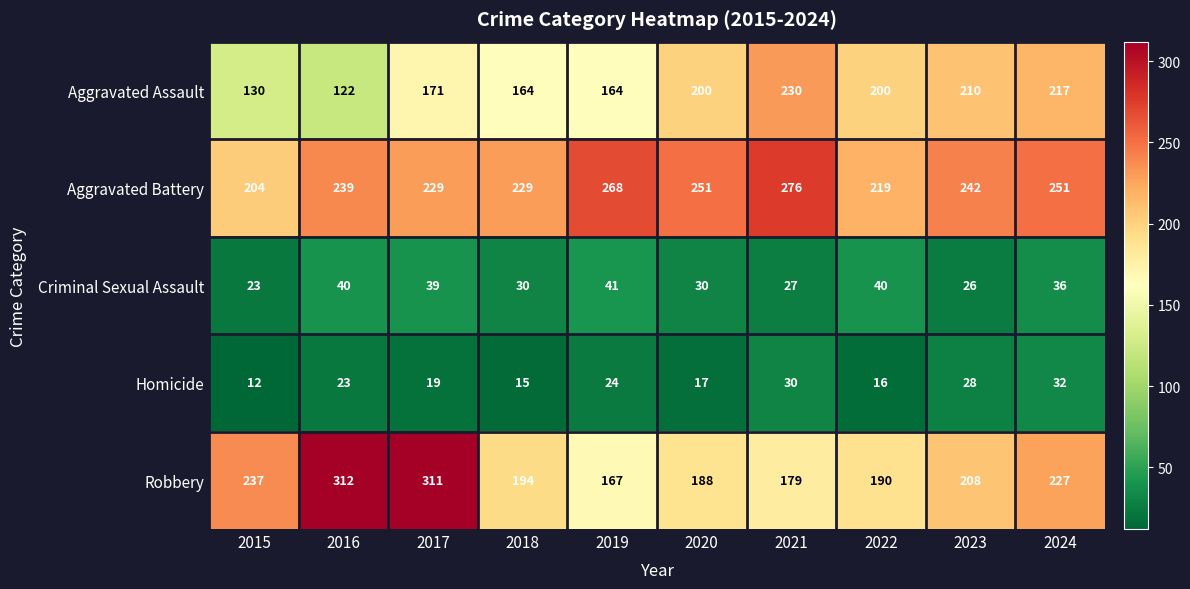

What is the difference between the maximum and minimum values in the Aggravated Assault series?

108